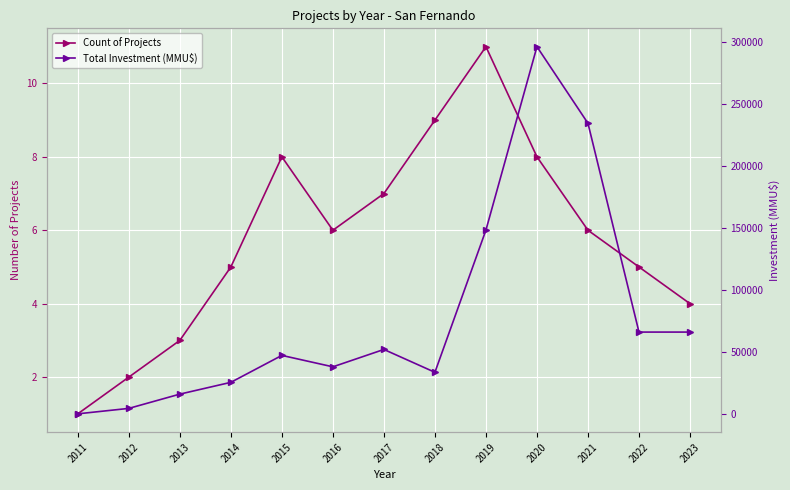

Where is the first local maximum for Count of Projects?

2015